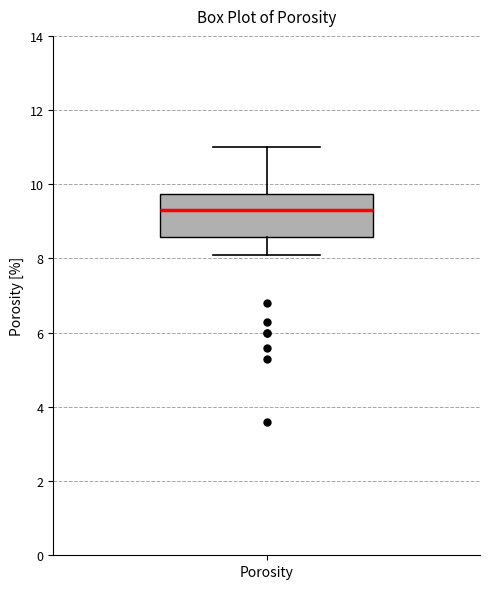

Where is the lower edge of the box for Porosity on the y-axis? The values are not printed on the chart, so give them approximately, as read against the axis.

8.6